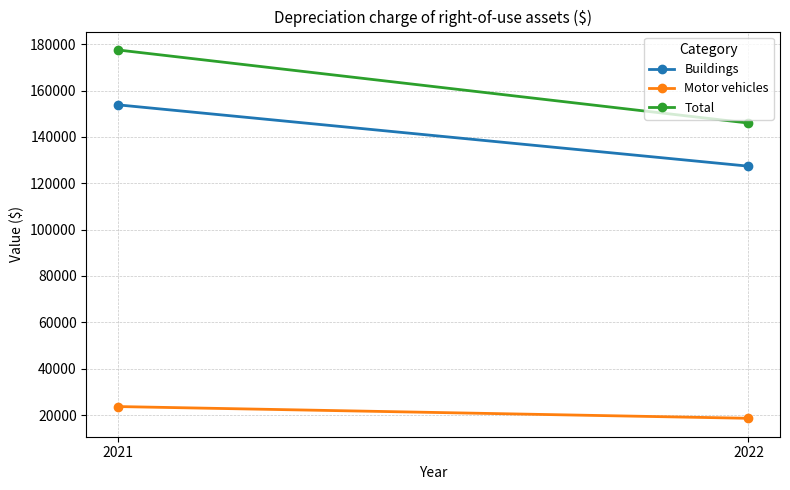

Is this an area chart (filled region under the line)?

No